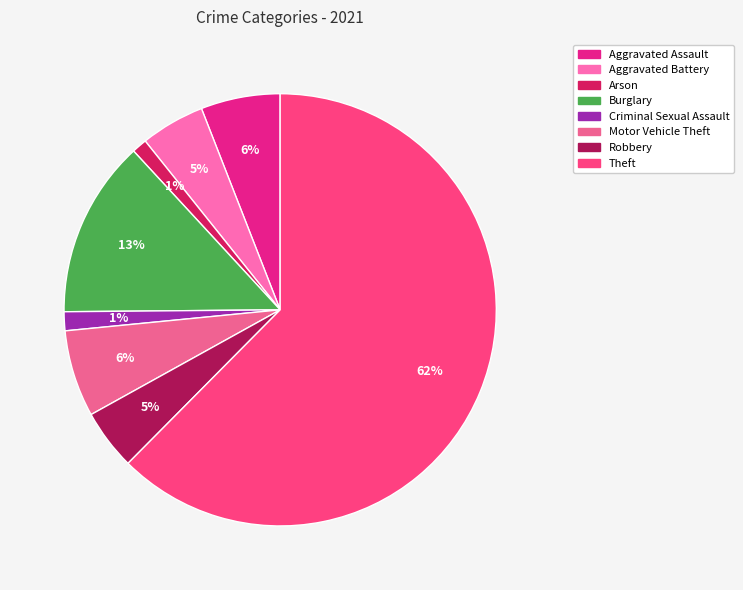

What is the largest slice in the pie chart?

Theft